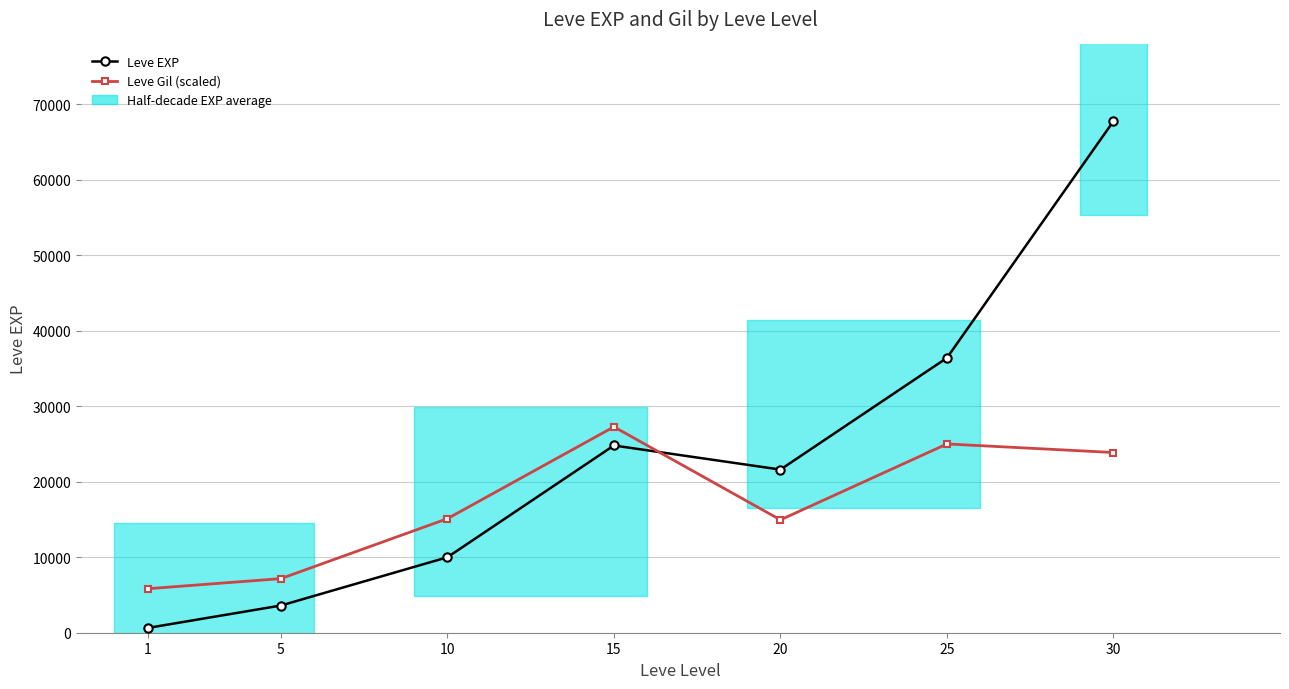

Which series changed the most between 15 and 25?

Leve EXP